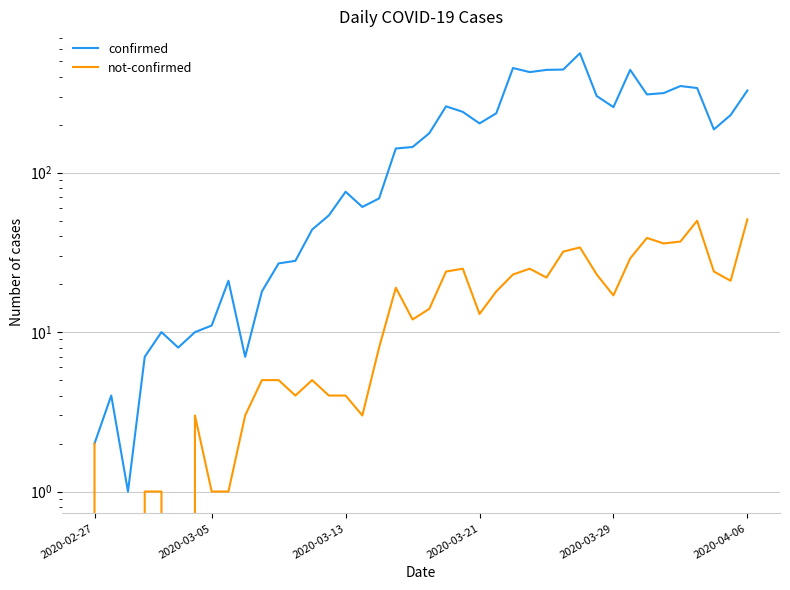

True or false: confirmed and not-confirmed intersect in this chart.

False